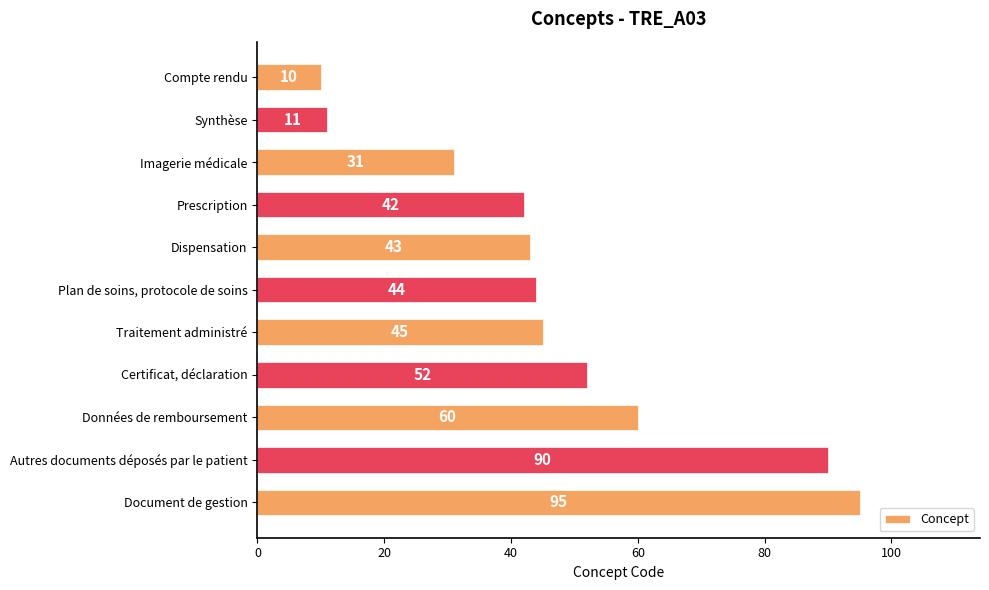

What is the ratio of the value at Traitement administré to the value at Certificat, déclaration?

0.9